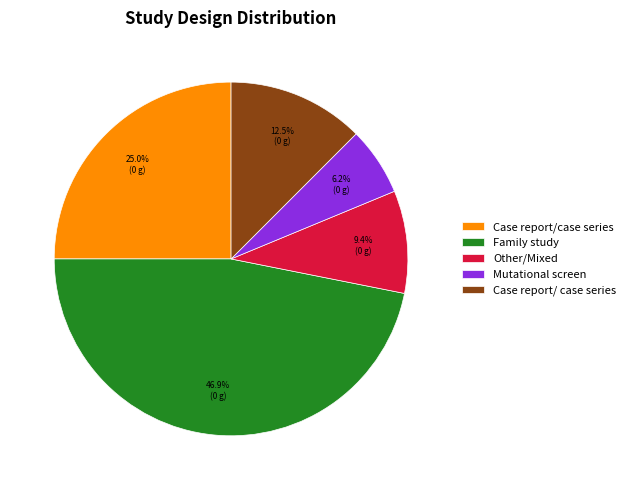

How many segments does this pie chart have?

5